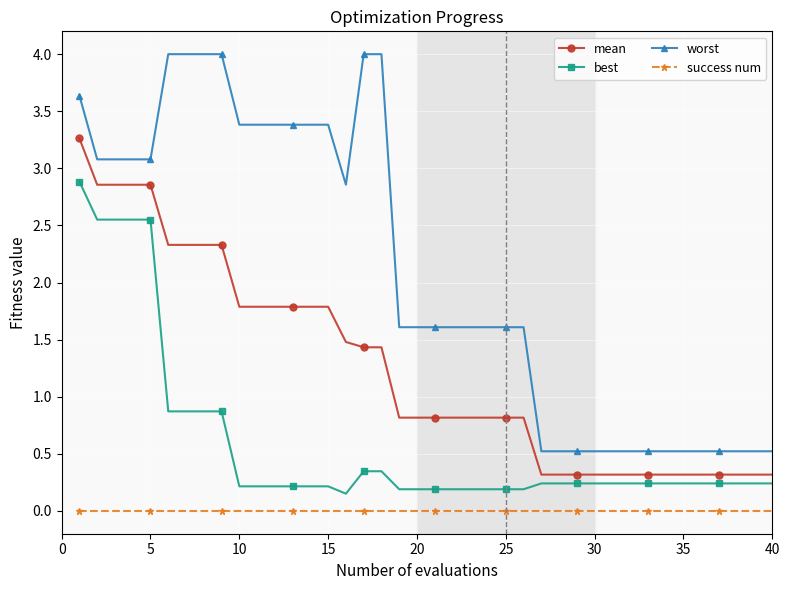

Which series has the largest total across all categories?

worst